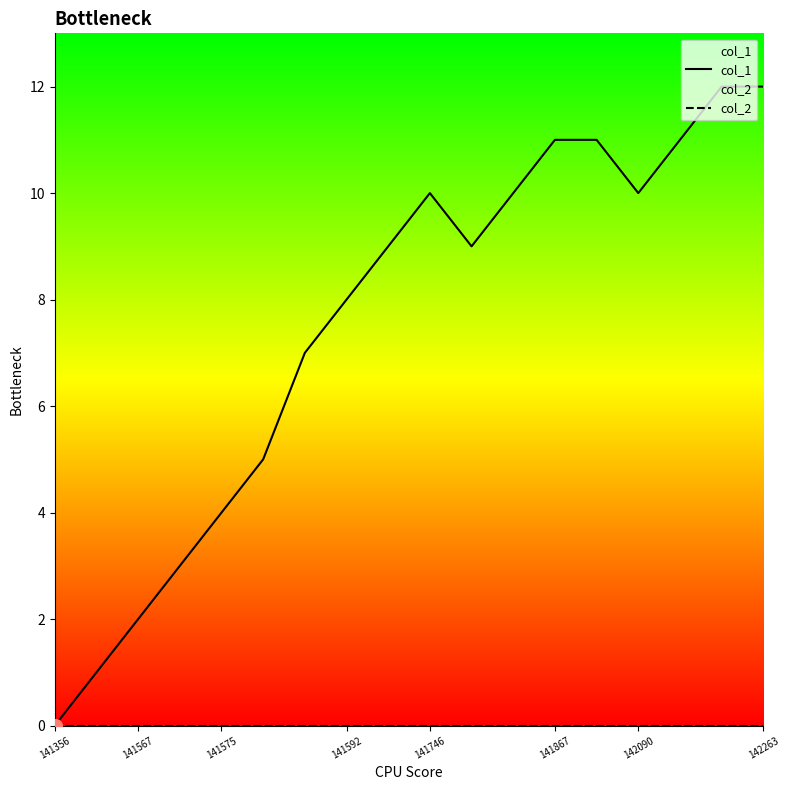

How many series are shown in this chart?

2